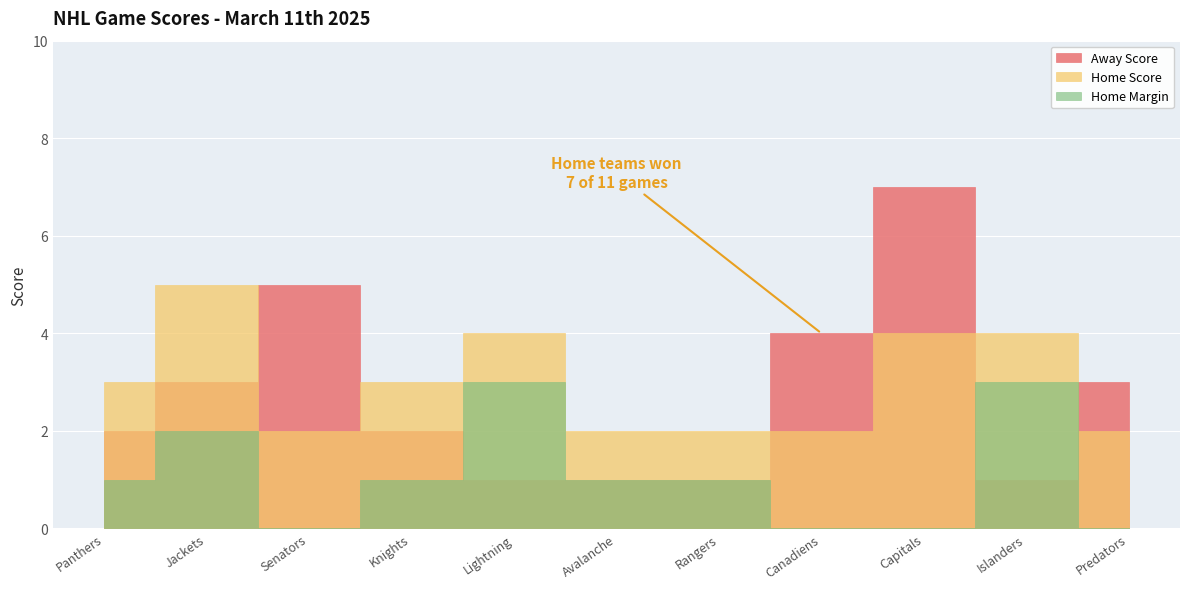

Which series has the largest total across all categories?

Home Score